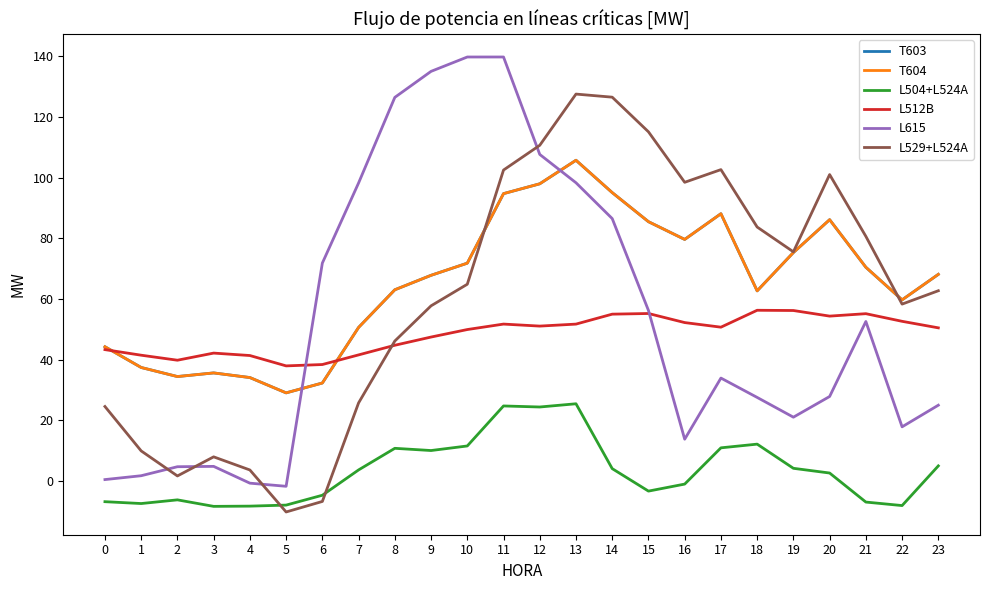

Reading left to right, list all the values displayed in this chart.

T603: 0=44.3	1=37.4	2=34.5	3=35.7	4=34.1	5=29.1	6=32.3	7=50.6	8=63.0	9=67.8	10=71.8	11=94.7	12=98.0	13=105.7	14=95.1	15=85.5	16=79.6	17=88.1	18=62.7	19=75.3	20=86.1	21=70.5	22=59.7	23=68.1
T604: 0=44.3	1=37.4	2=34.5	3=35.7	4=34.1	5=29.1	6=32.3	7=50.6	8=63.0	9=67.8	10=71.8	11=94.7	12=98.0	13=105.7	14=95.1	15=85.5	16=79.6	17=88.1	18=62.7	19=75.3	20=86.1	21=70.5	22=59.7	23=68.1
L504+L524A: 0=-6.8	1=-7.4	2=-6.2	3=-8.3	4=-8.2	5=-7.9	6=-4.7	7=3.7	8=10.8	9=10.1	10=11.6	11=24.8	12=24.4	13=25.5	14=4.1	15=-3.3	16=-1.0	17=11.0	18=12.2	19=4.2	20=2.7	21=-6.9	22=-8.1	23=5.0
L512B: 0=43.3	1=41.5	2=39.8	3=42.2	4=41.4	5=38.0	6=38.4	7=41.6	8=44.8	9=47.5	10=49.9	11=51.7	12=51.1	13=51.7	14=55.0	15=55.2	16=52.2	17=50.7	18=56.3	19=56.2	20=54.4	21=55.2	22=52.7	23=50.5
L615: 0=0.5	1=1.8	2=4.7	3=4.9	4=-0.7	5=-1.7	6=71.8	7=98.2	8=126.4	9=135.0	10=139.7	11=139.7	12=107.6	13=98.3	14=86.5	15=56.2	16=13.8	17=34.0	18=27.6	19=21.1	20=27.9	21=52.6	22=17.9	23=25.0
L529+L524A: 0=24.6	1=10.0	2=1.7	3=8.0	4=3.7	5=-10.2	6=-6.7	7=25.8	8=46.2	9=57.8	10=64.9	11=102.5	12=110.6	13=127.5	14=126.5	15=115.1	16=98.5	17=102.6	18=83.7	19=75.6	20=101.0	21=80.6	22=58.3	23=62.7